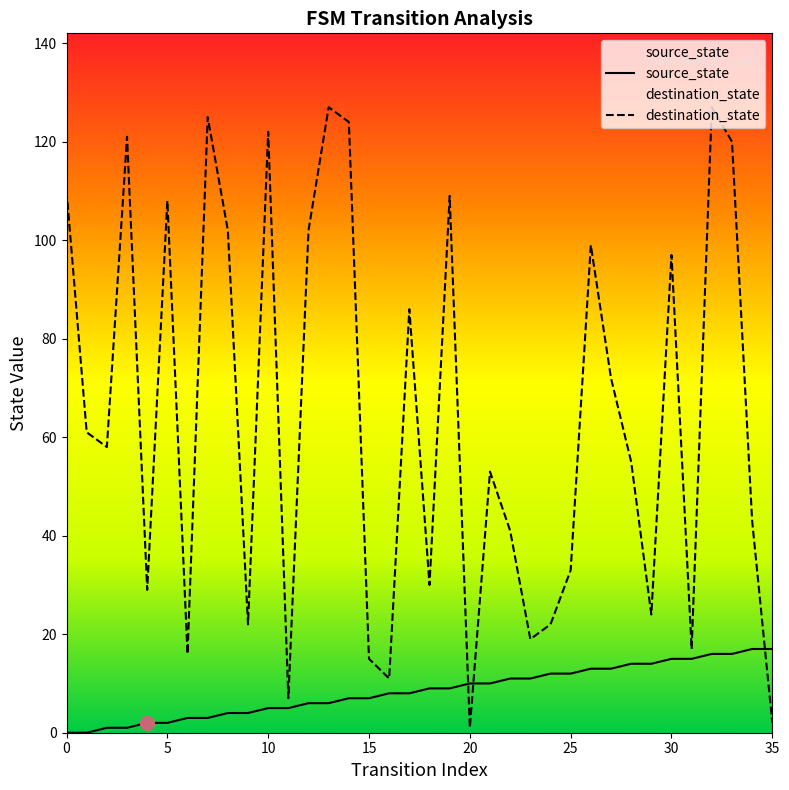

Rank the series at 27 from highest to lowest value.

destination_state, source_state